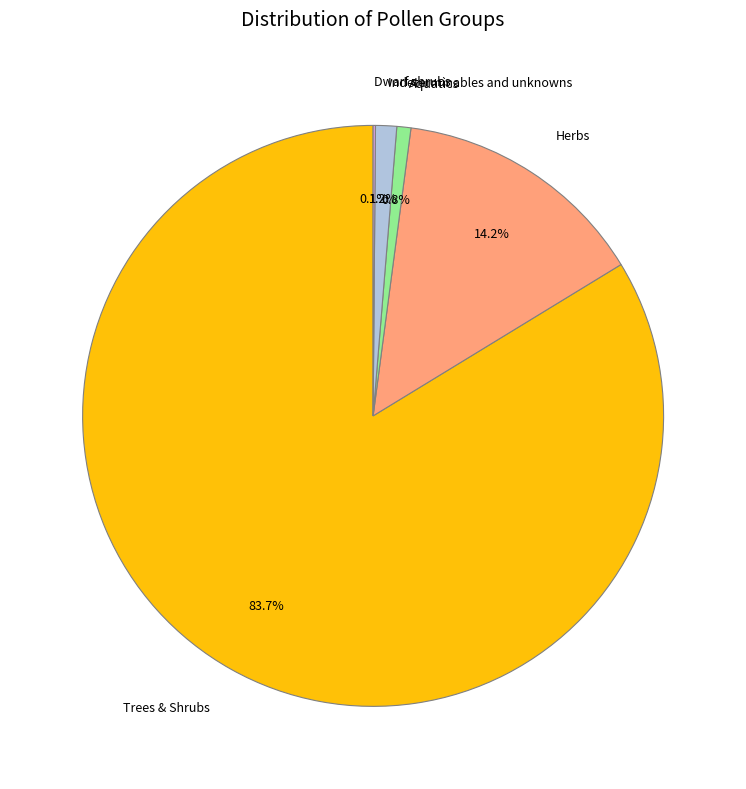

What is the largest slice in the pie chart?

Trees & Shrubs